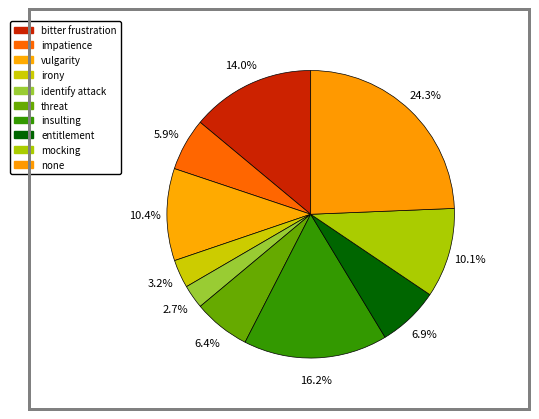

To the nearest percent, what is the difference between the largest and smallest slice percentages?

22%